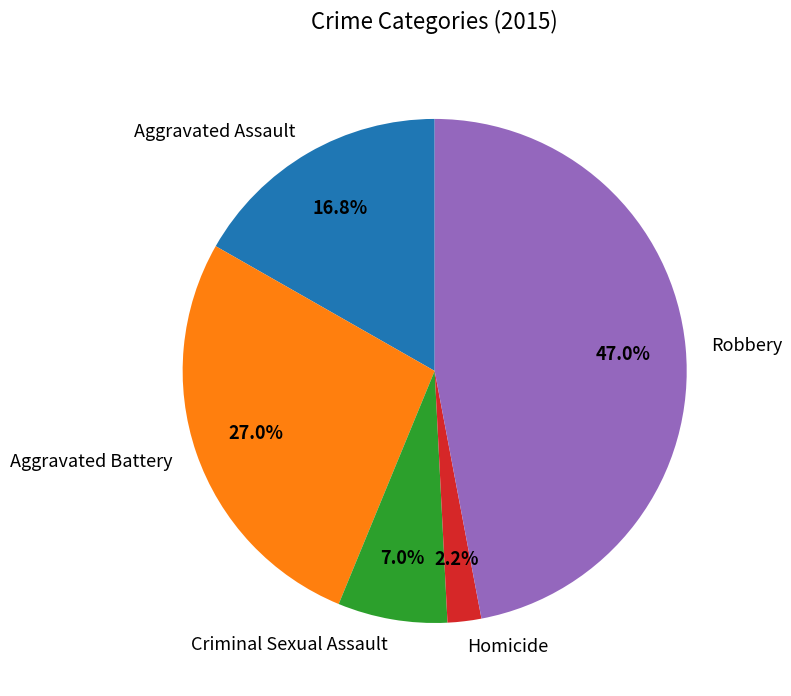

Between Criminal Sexual Assault and Aggravated Assault, which is larger?

Aggravated Assault